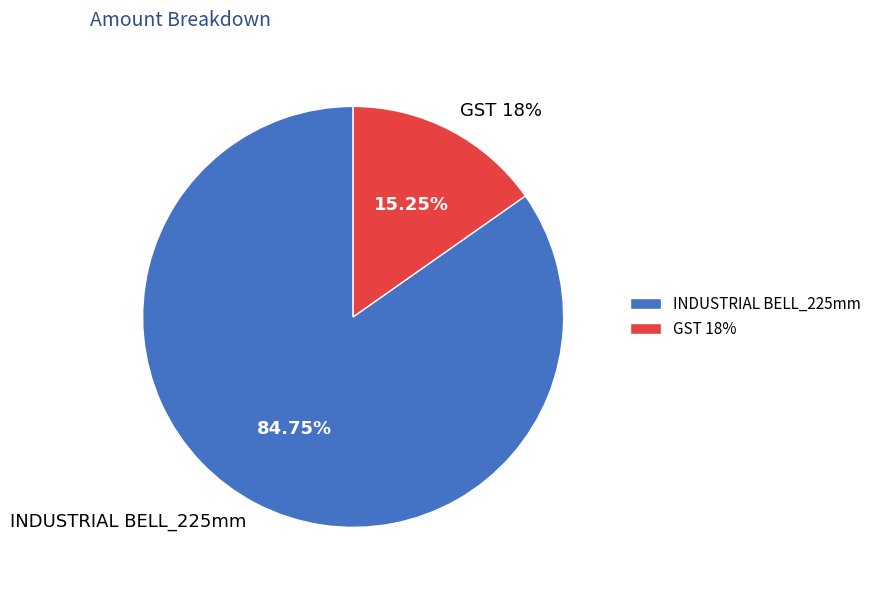

How many slices are in this pie chart?

2